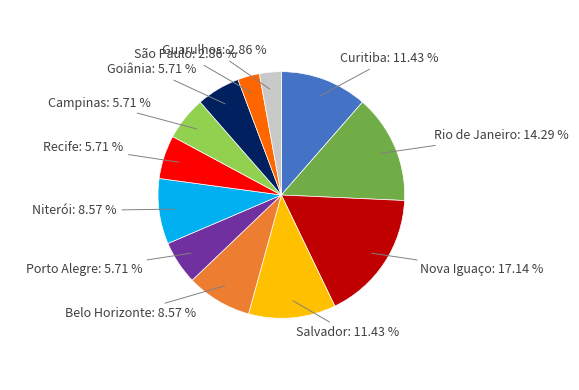

Is there any slice that represents more than half of the pie?

No